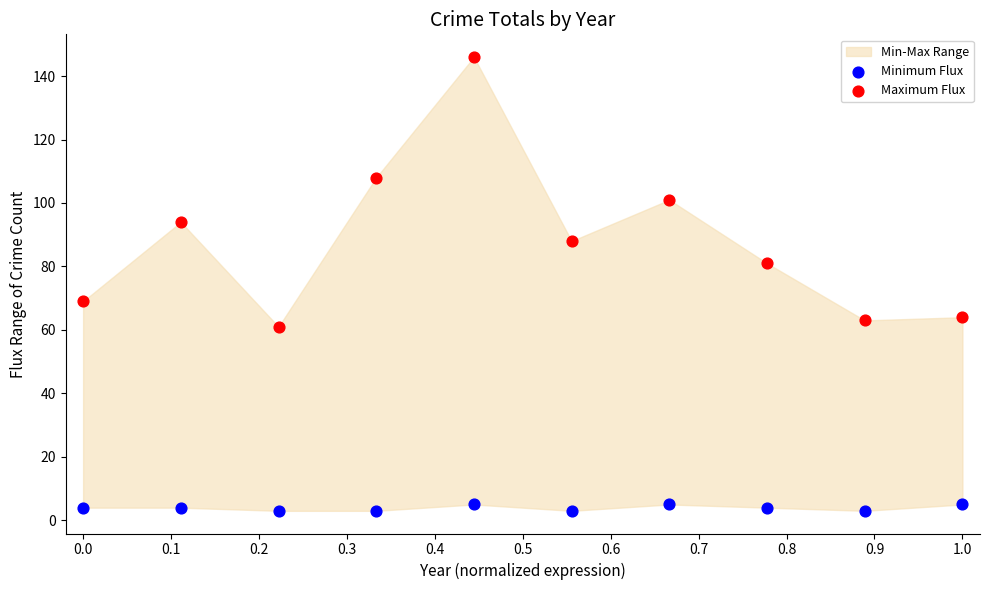

Which series contains the lowest Y value?

Minimum Flux